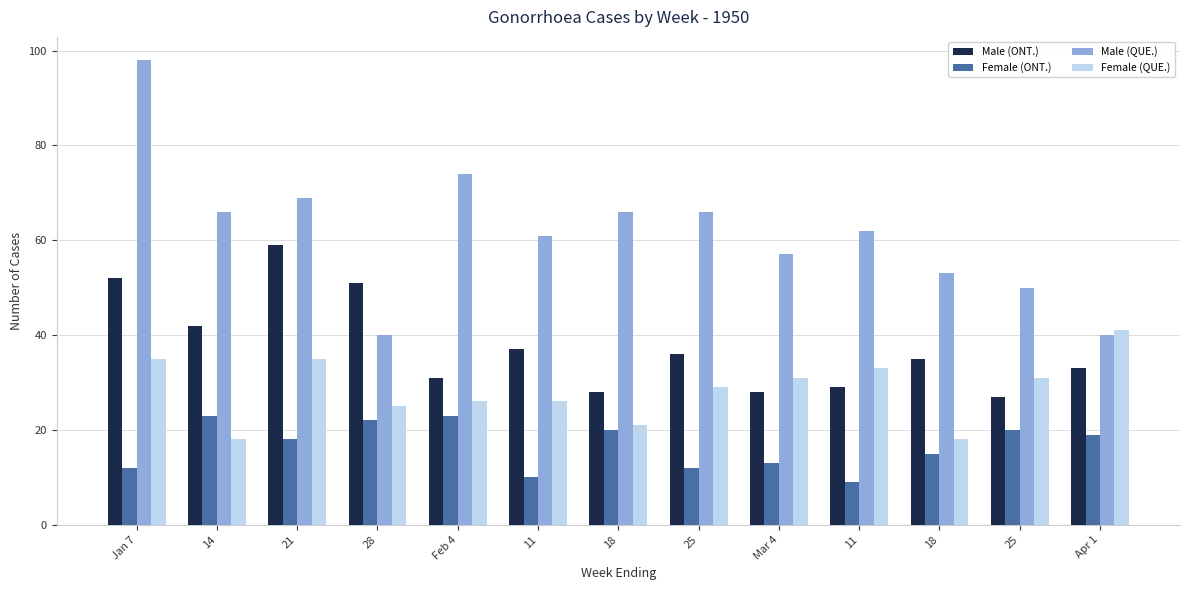

The Female (QUE.) series shows 18 at 18. True or false?

True